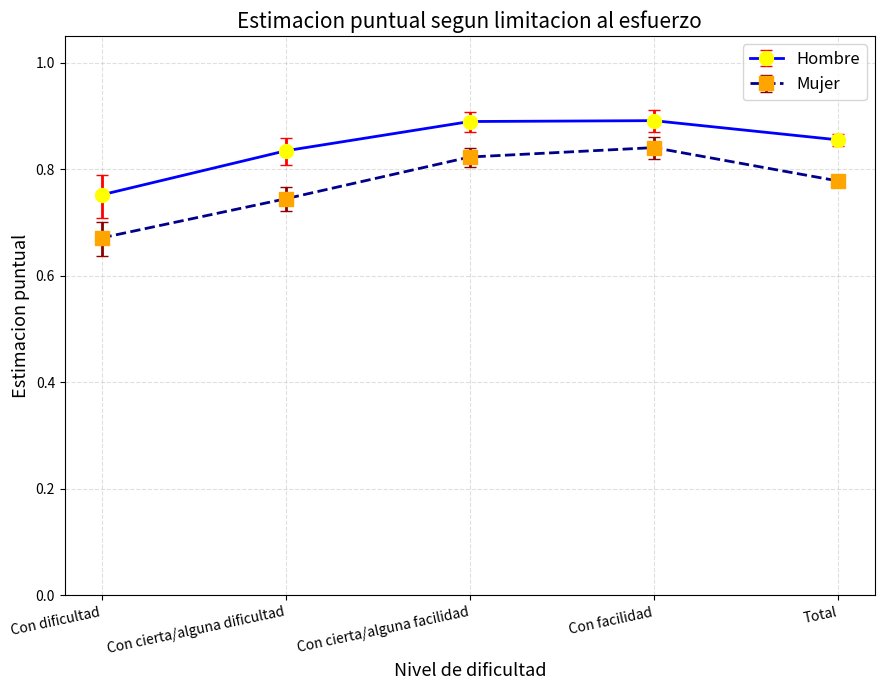

What position from the left is Con dificultad?

1